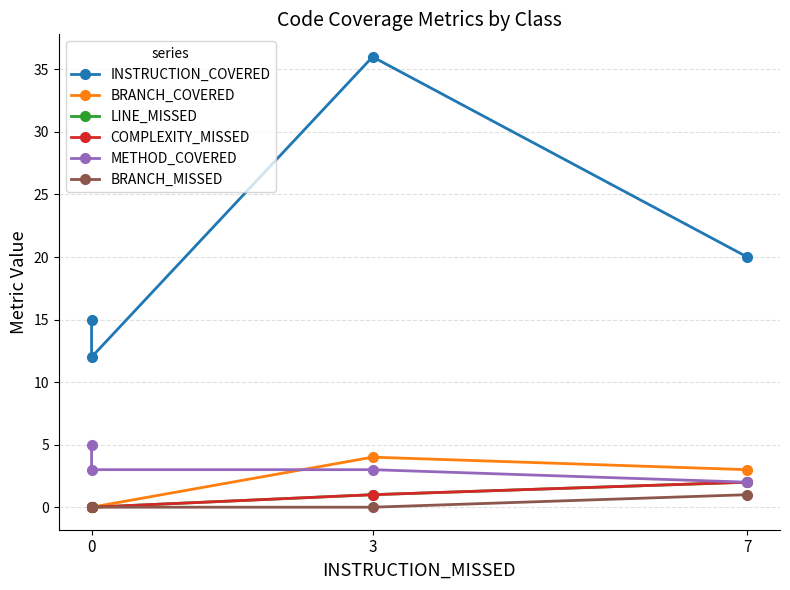

What is the difference between the second highest and minimum values in the INSTRUCTION_COVERED series?

8